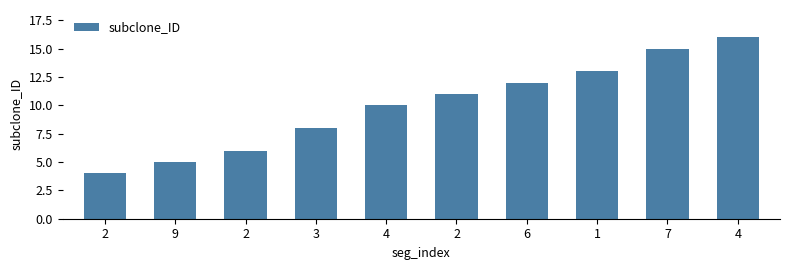

Count the number of categories in the chart.

10